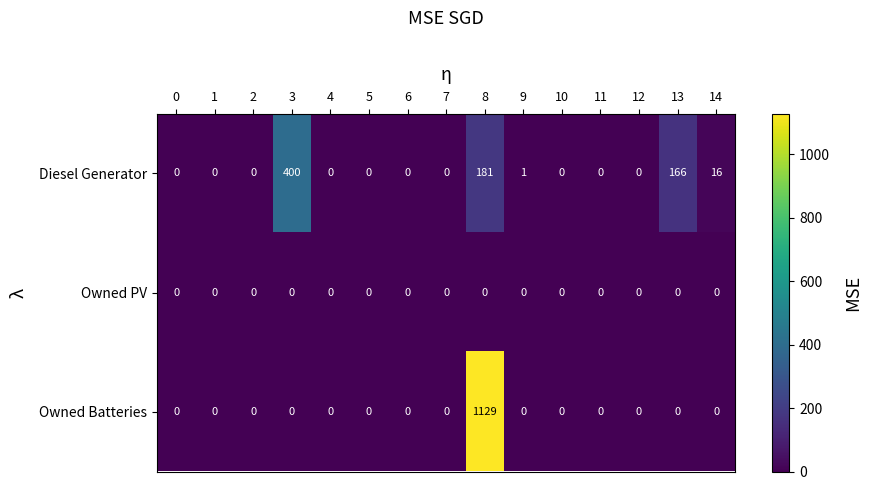

Which series has the widest spread of values?

Owned Batteries